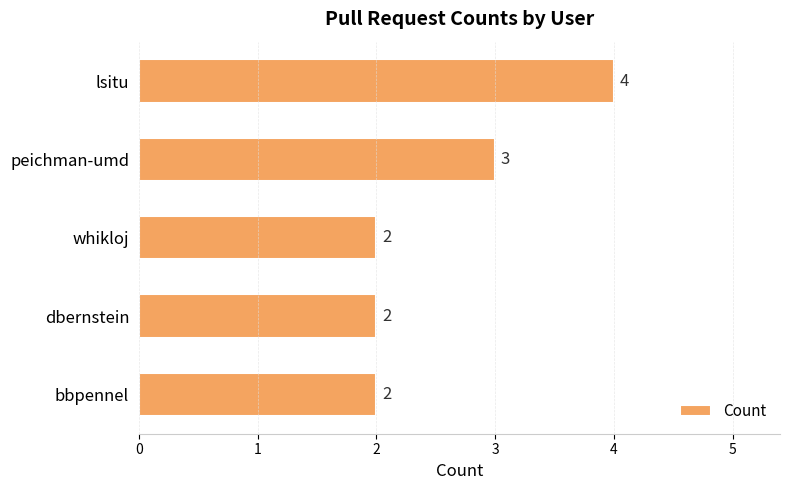

Approximately how many times larger is the value at bbpennel compared to peichman-umd?

0.7